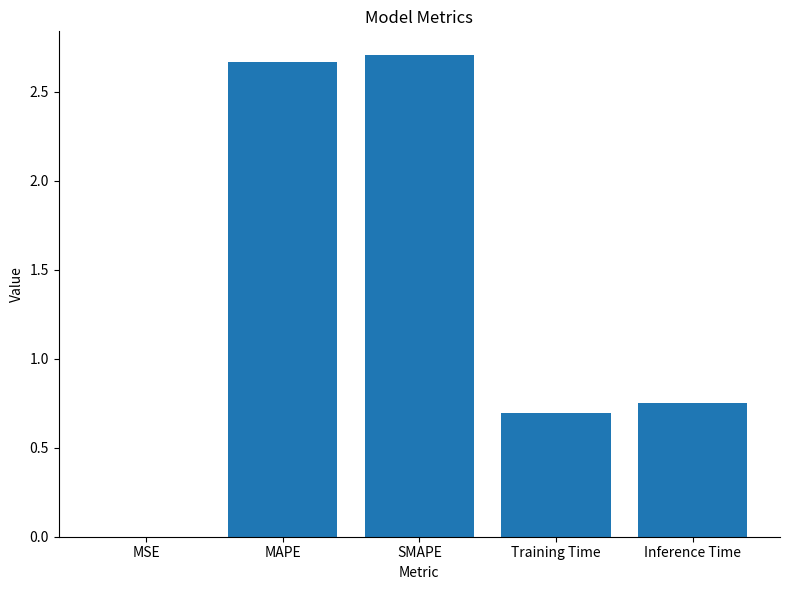

What is the change in value from SMAPE to Inference Time?

-2.0